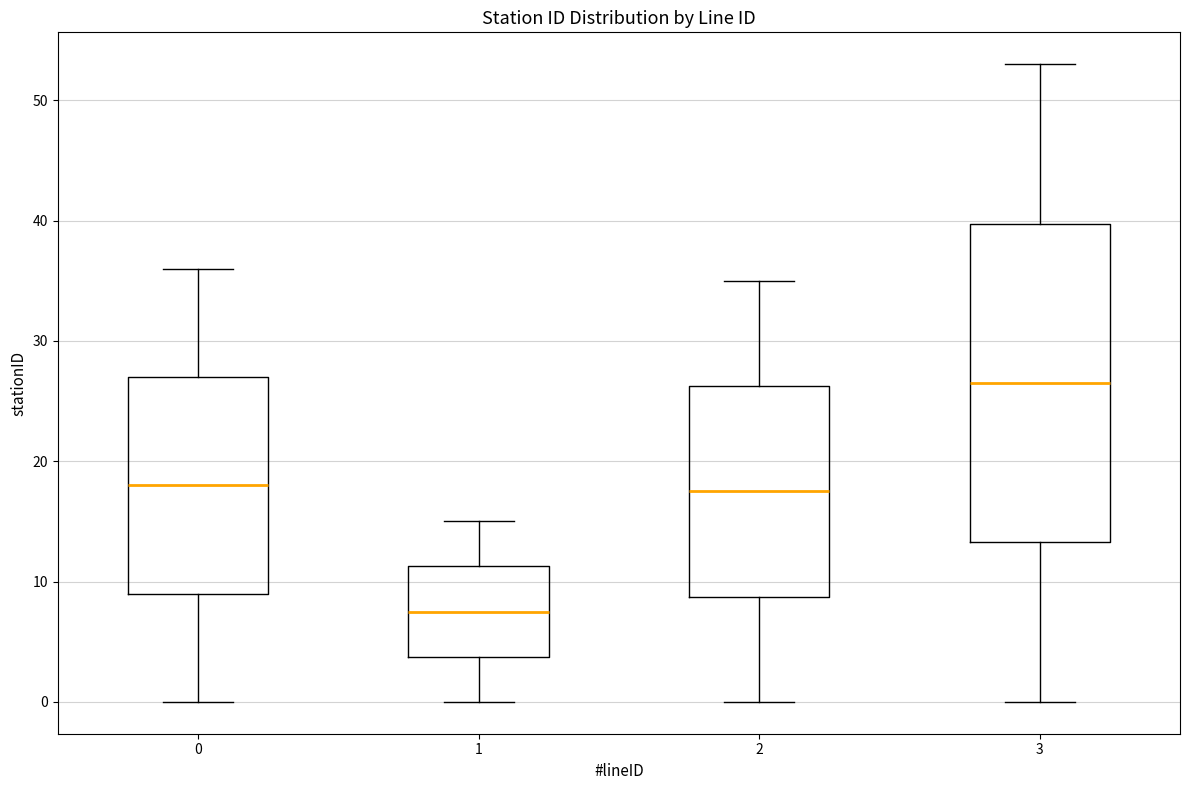

Where does the median line of the box at x = 1 sit on the y-axis? The values are not printed on the chart, so give them approximately, as read against the axis.

8